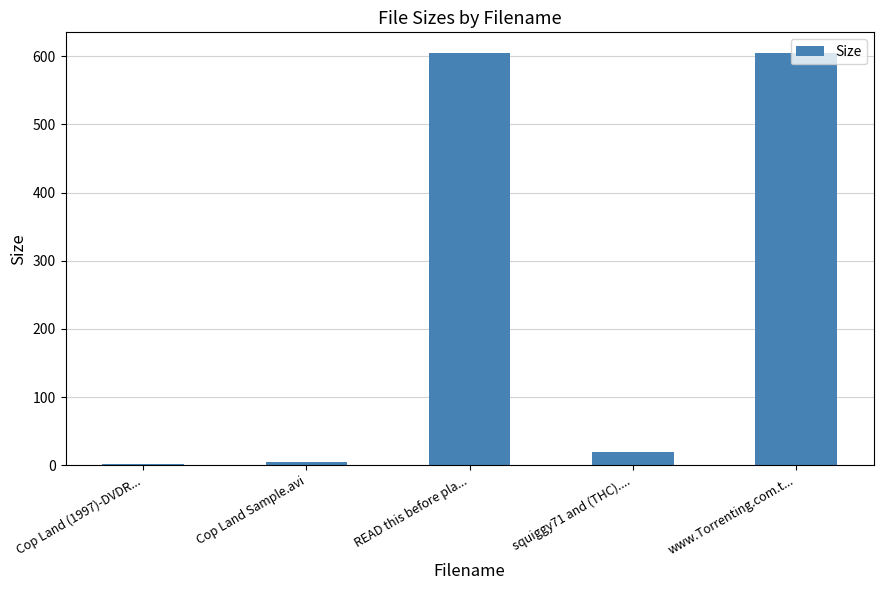

Where does the data first go above 18?

READ this before pla...